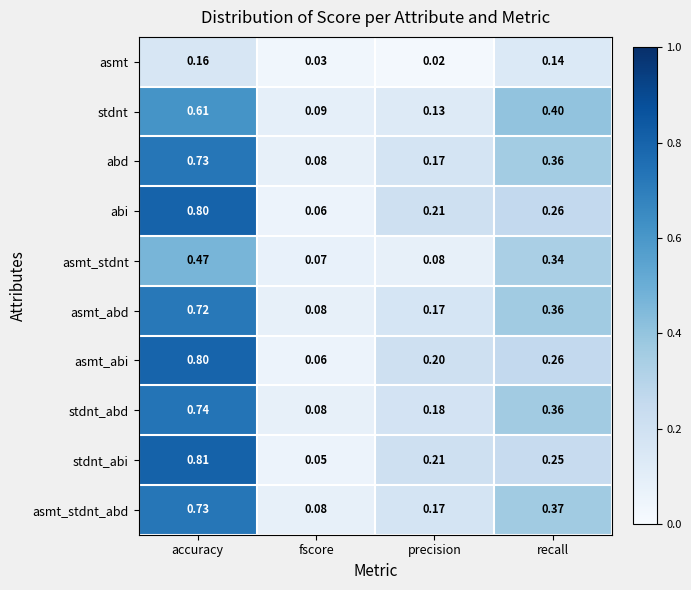

Which label corresponds to the largest value in the chart?

accuracy